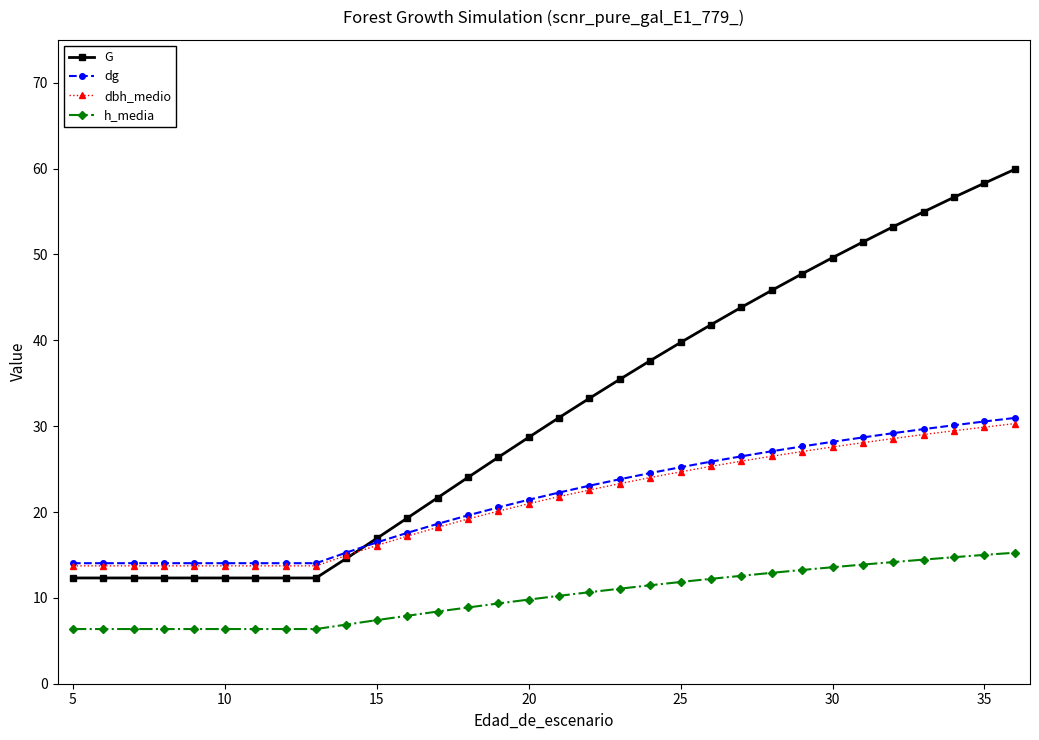

What is the highest value of the dbh_medio series?

30.3